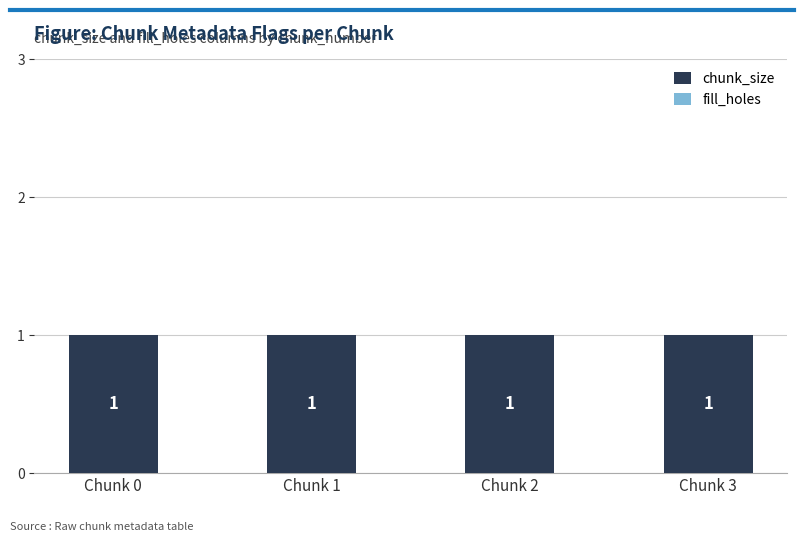

List the labels in order of chunk_size value, smallest first.

Chunk 0, Chunk 1, Chunk 2, Chunk 3